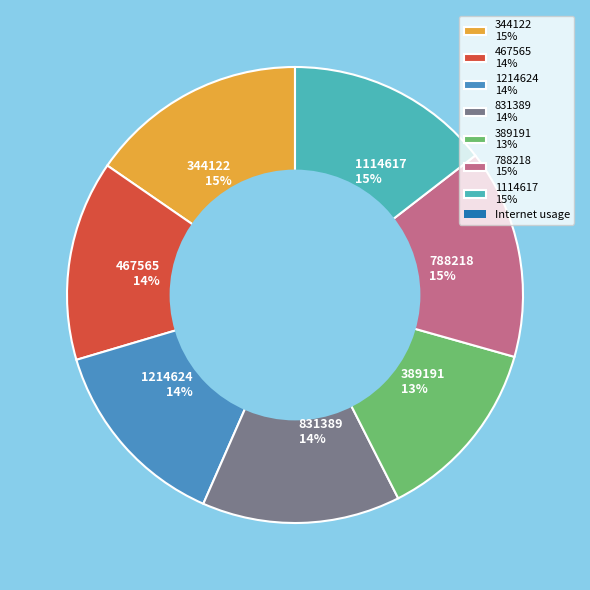

Which category has the biggest portion of the pie?

344122